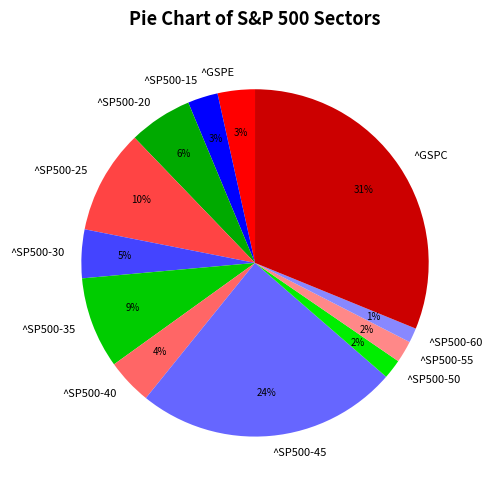

Which slice is the largest?

^GSPC